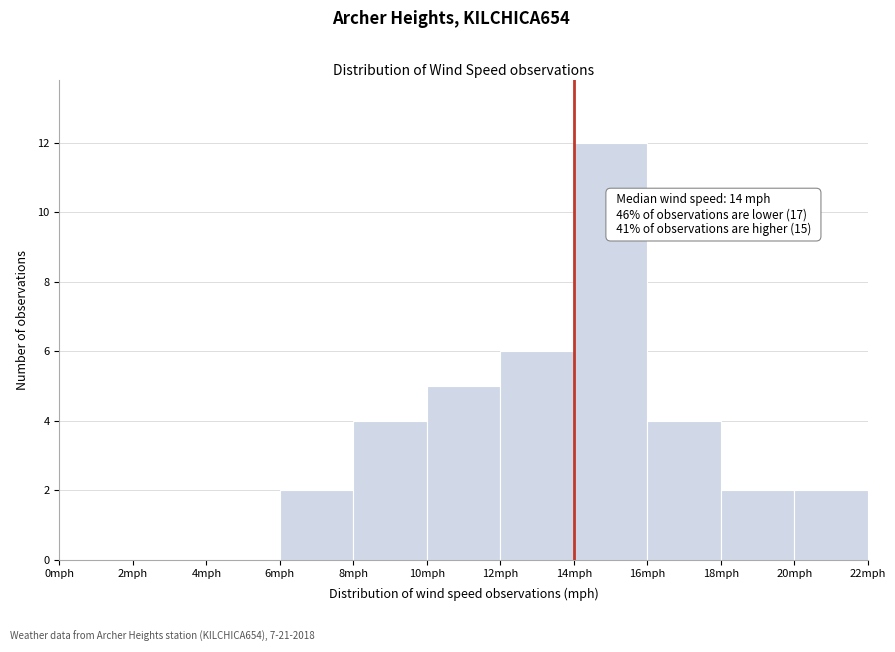

Which range on the x-axis has the tallest bar?

14 to 16